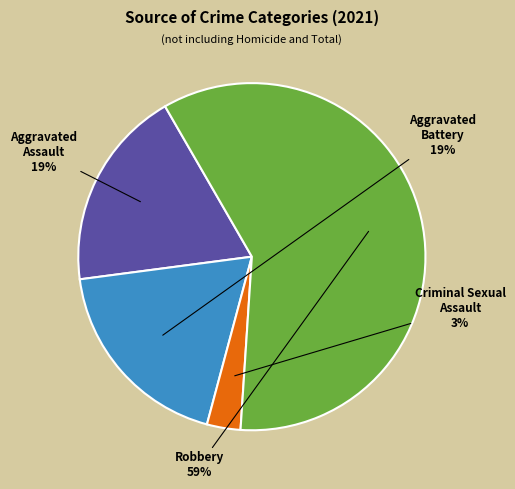

To the nearest percent, what is the difference between the Criminal Sexual Assault and Aggravated Assault slice percentages?

16%